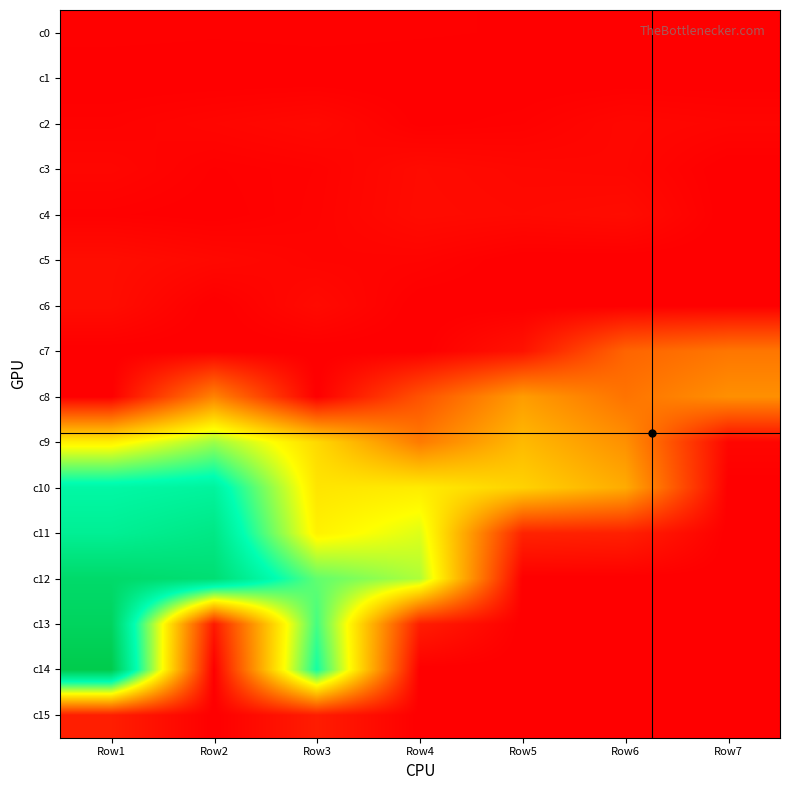

How many data points does each series have?

7